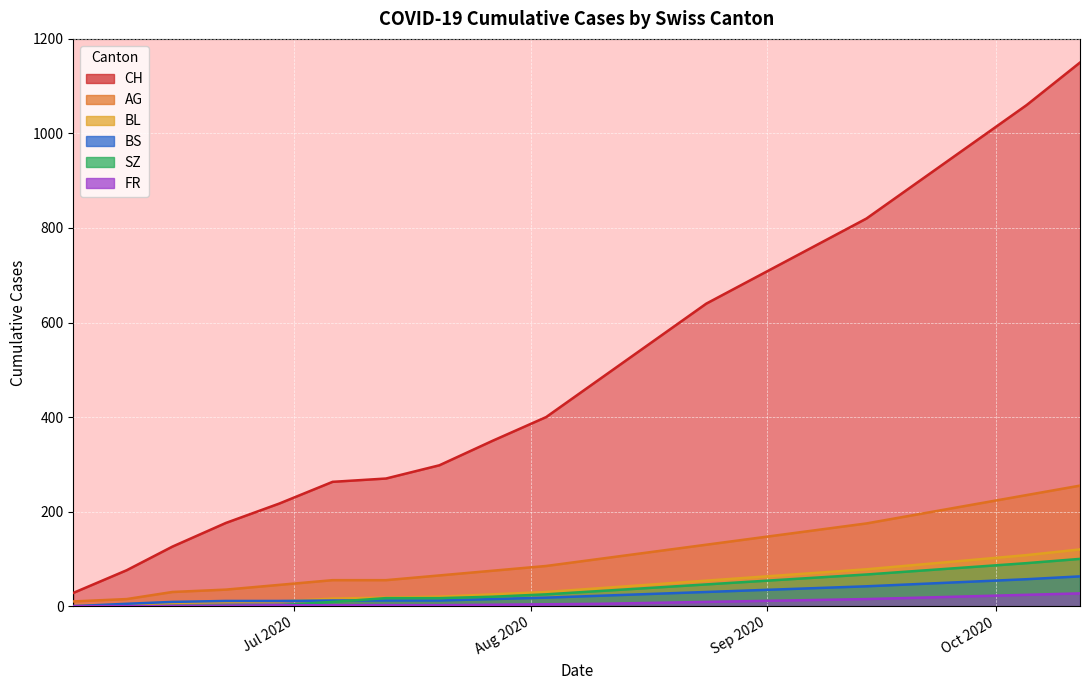

True or false: CH and BL cross at least once.

False